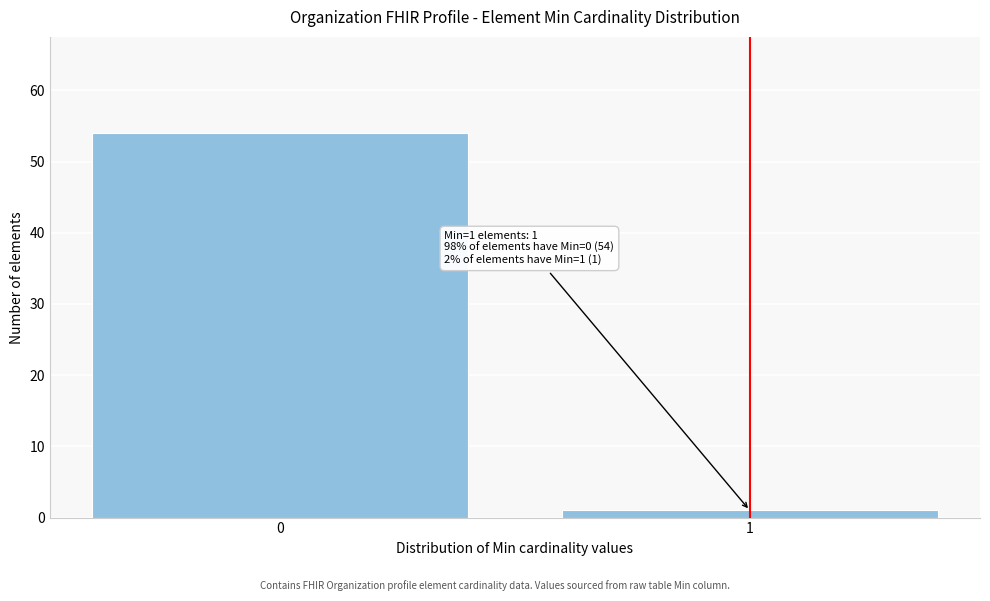

Reading left to right, what are all the values shown in this chart?

54	1